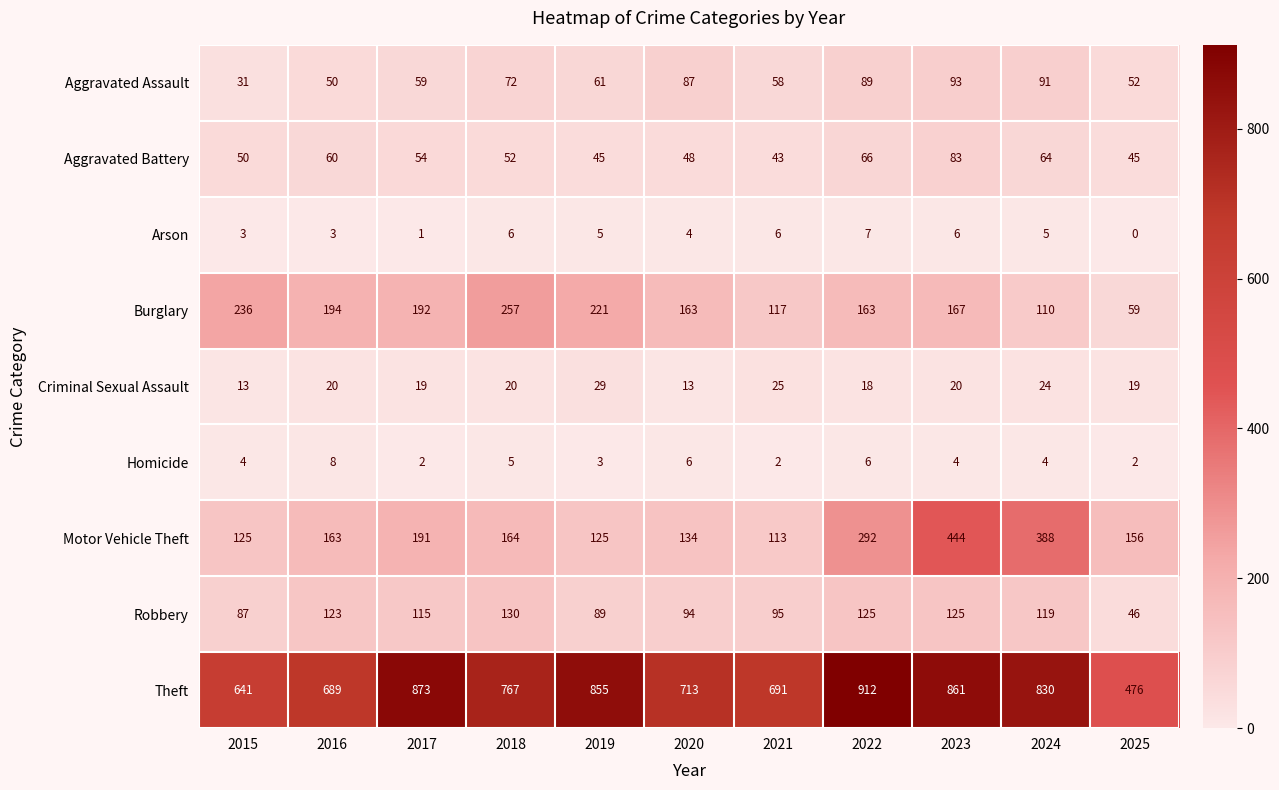

Rank the series by their maximum value, from highest to lowest.

Theft, Motor Vehicle Theft, Burglary, Robbery, Aggravated Assault, Aggravated Battery, Criminal Sexual Assault, Homicide, Arson